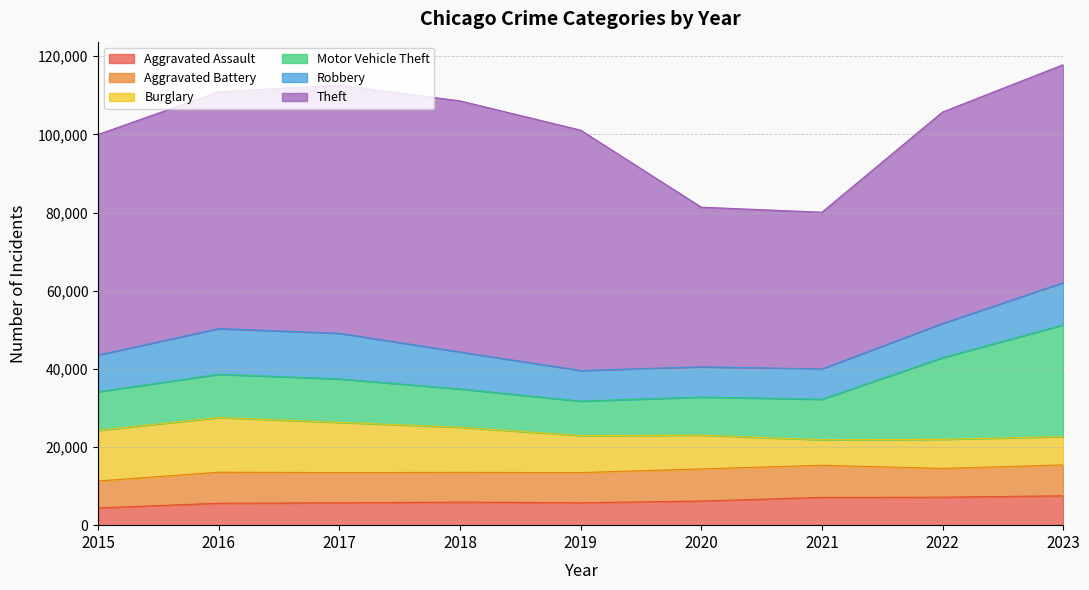

How many interior local peaks does the Aggravated Battery series have?

2